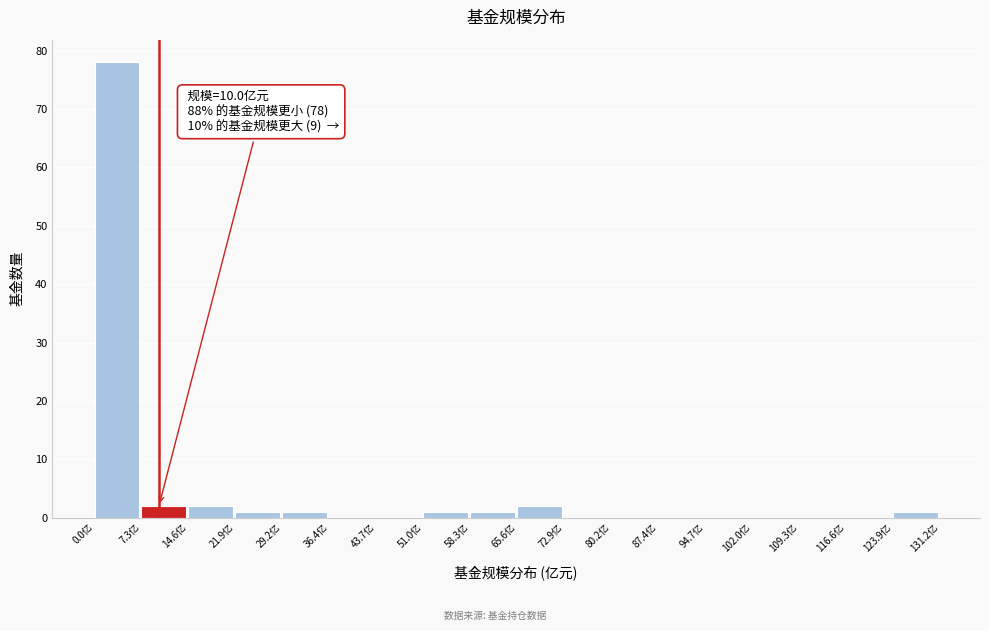

Over which range of the x-axis is the bar tallest?

0 to 7